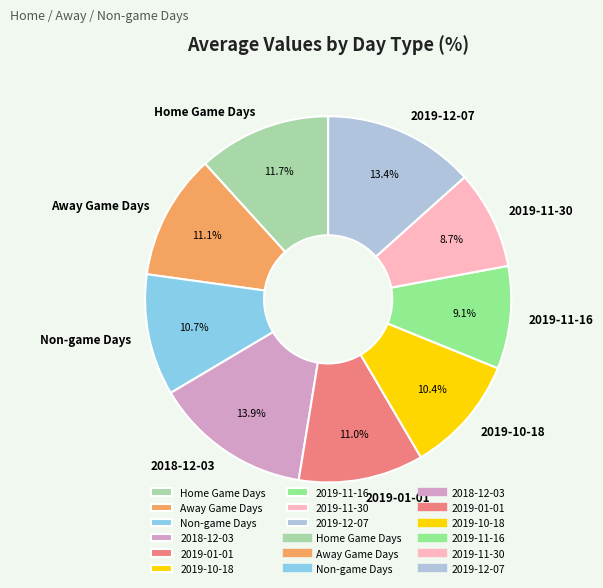

The 2019-11-16 slice represents 9% of the pie. True or false?

True